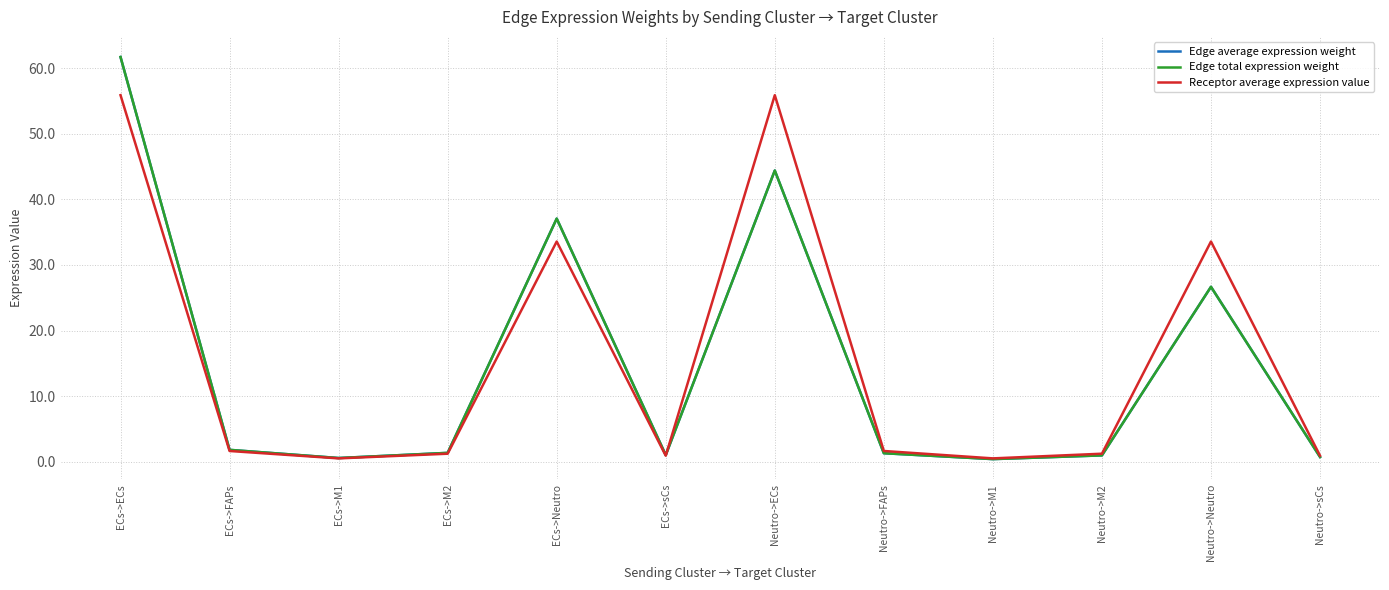

Where do Edge average expression weight and Receptor average expression value first cross each other?

ECs->sCs and Neutro->ECs